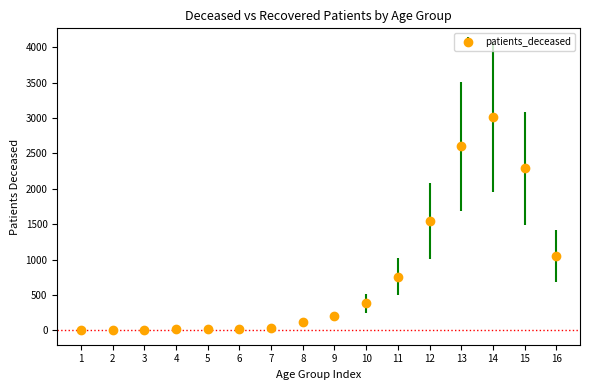

What is the maximum value shown in the chart?

3009